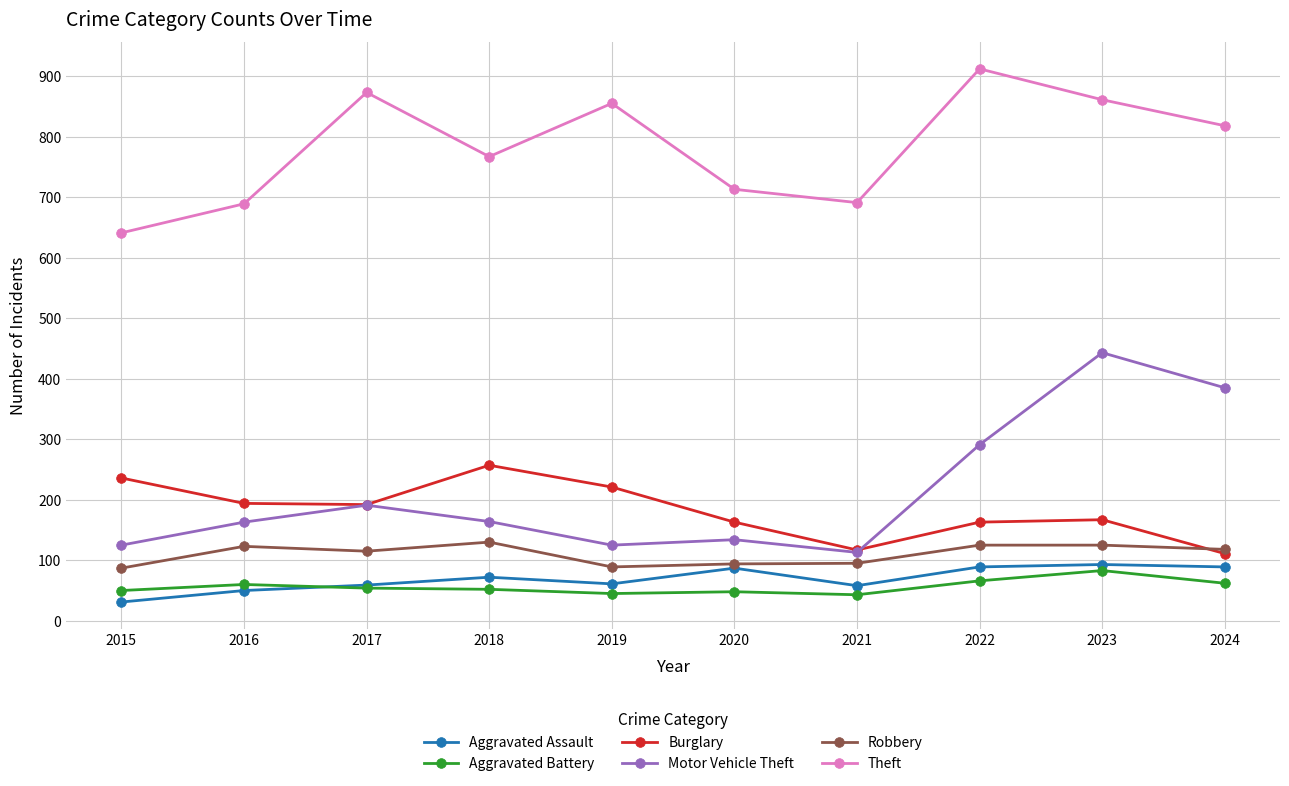

Which series has the largest range (max minus min)?

Motor Vehicle Theft